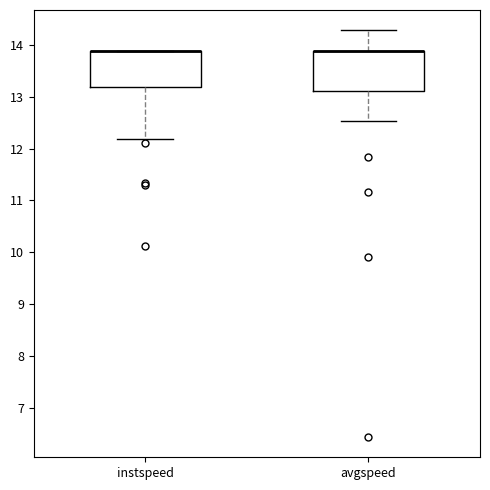

Where is the upper edge of the box for avgspeed on the y-axis? The values are not printed on the chart, so give them approximately, as read against the axis.

13.9